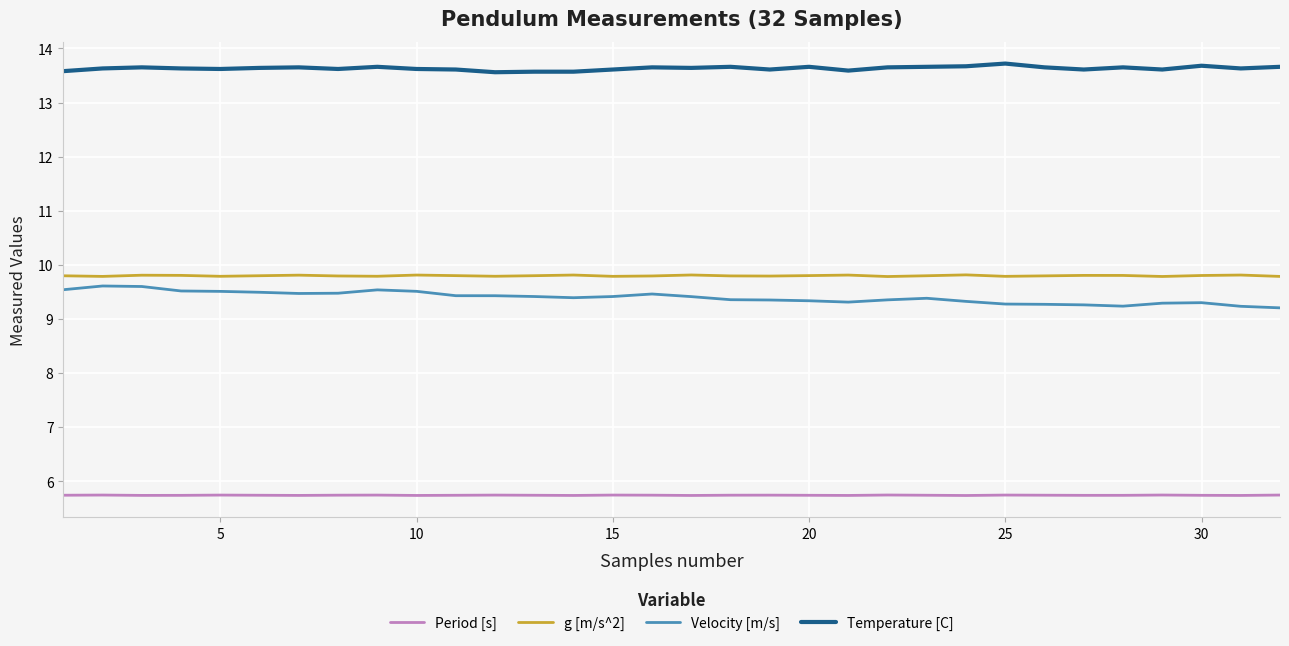

Which series has the largest total across all categories?

Temperature [C]